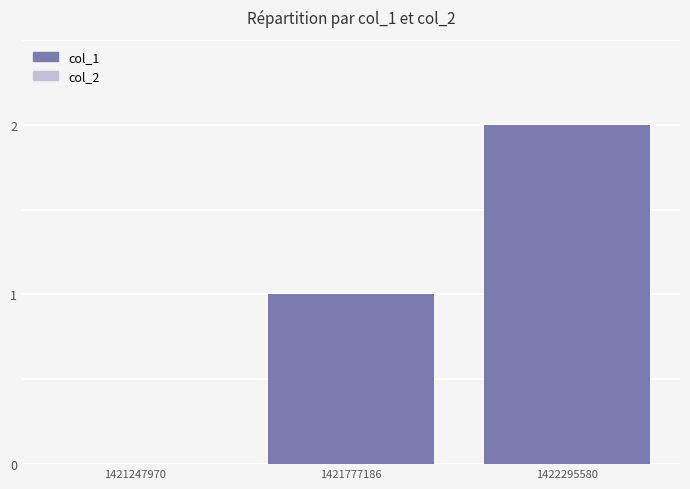

Count the number of categories in the chart.

3